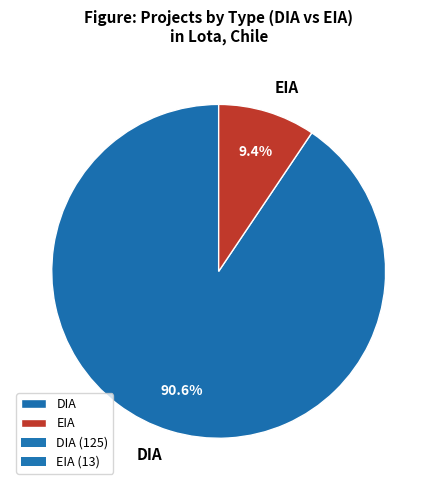

Which category has the smallest portion of the pie?

EIA